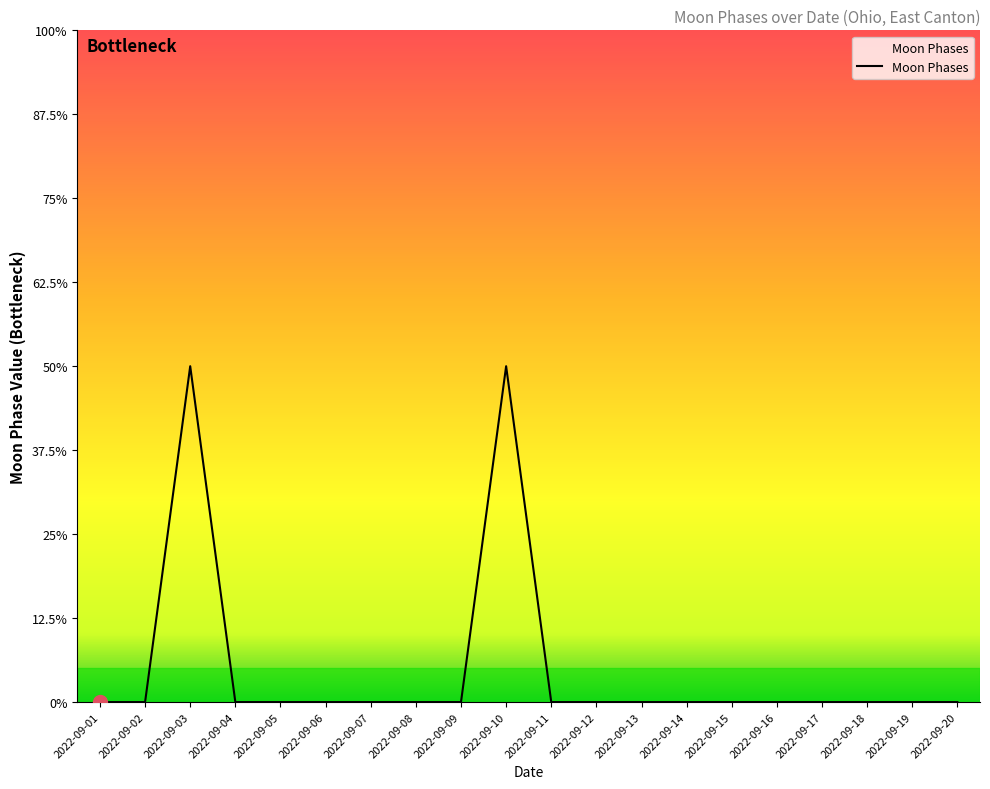

Does the chart display data point markers on the line(s)?

No